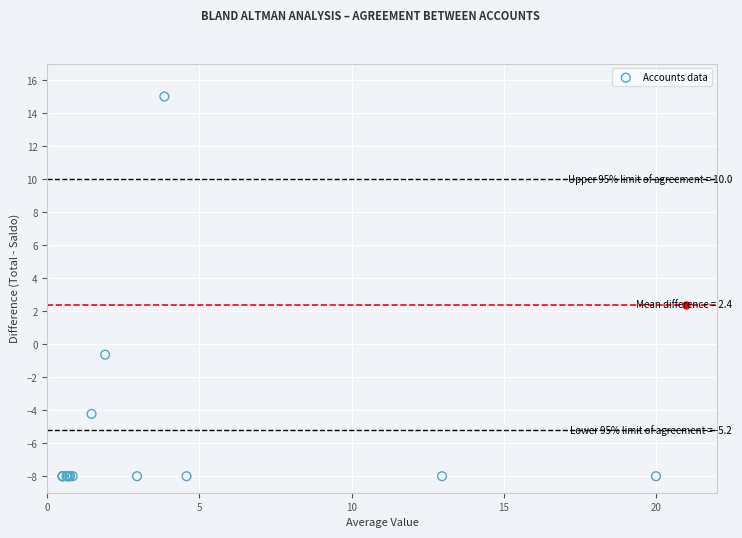

What Y value in the scatter plot is closest to 3?

-0.6